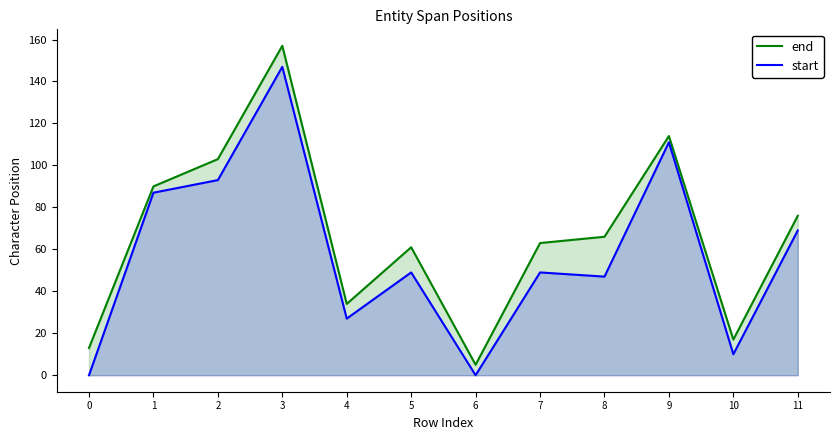

Reading left to right, what are all the values shown in this chart?

end: 0=13	1=90	2=103	3=157	4=34	5=61	6=5	7=63	8=66	9=114	10=17	11=76
start: 0=0	1=87	2=93	3=147	4=27	5=49	6=0	7=49	8=47	9=111	10=10	11=69